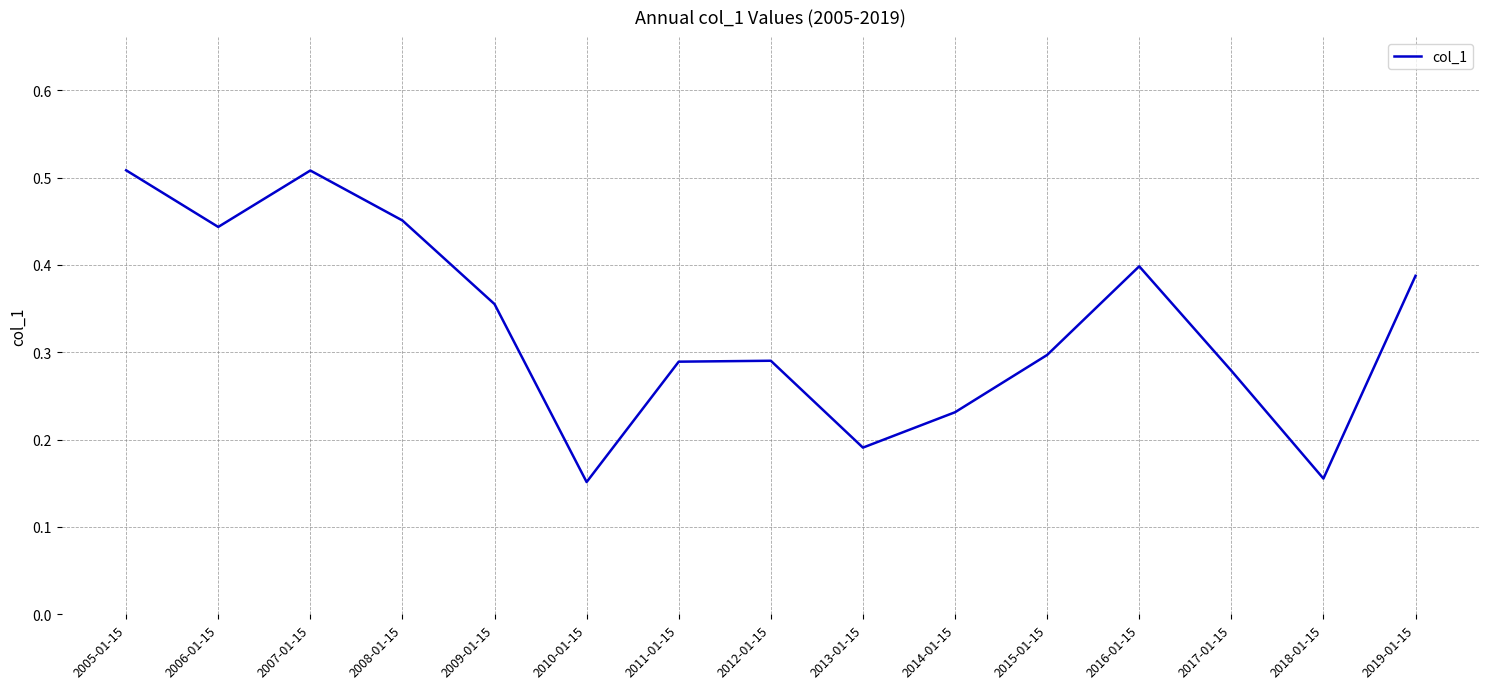

True or false: the data shows 0.2 at 2009-01-15.

False